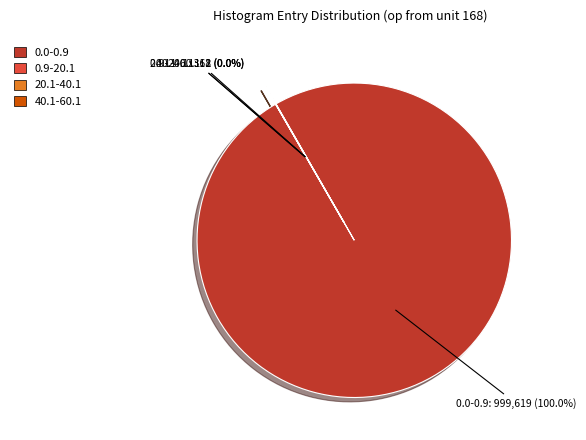

Which slice represents more than half of the pie?

0.0-0.9